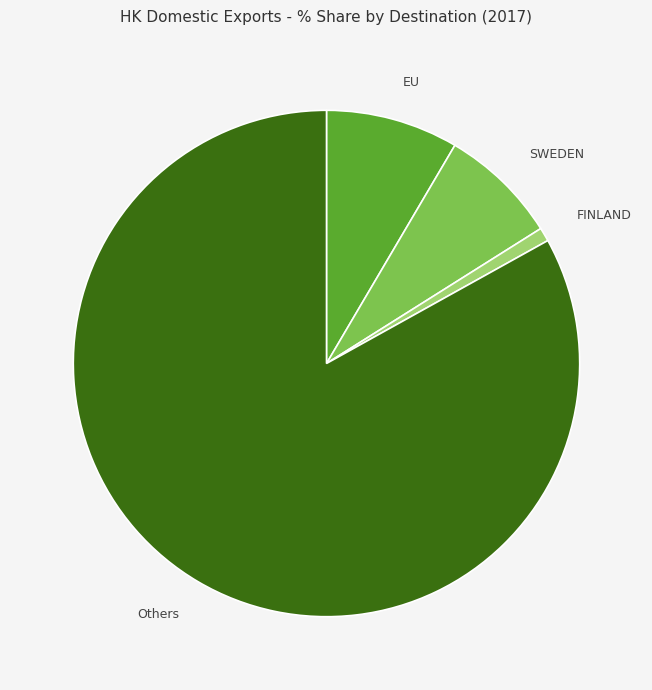

Between SWEDEN and Others, which is larger?

Others